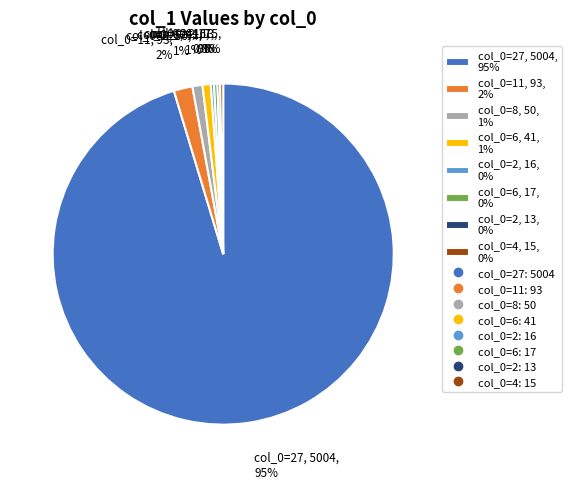

To the nearest percent, what is the difference between the col_0=11, 93, 2% and col_0=8, 50, 1% slice percentages?

1%